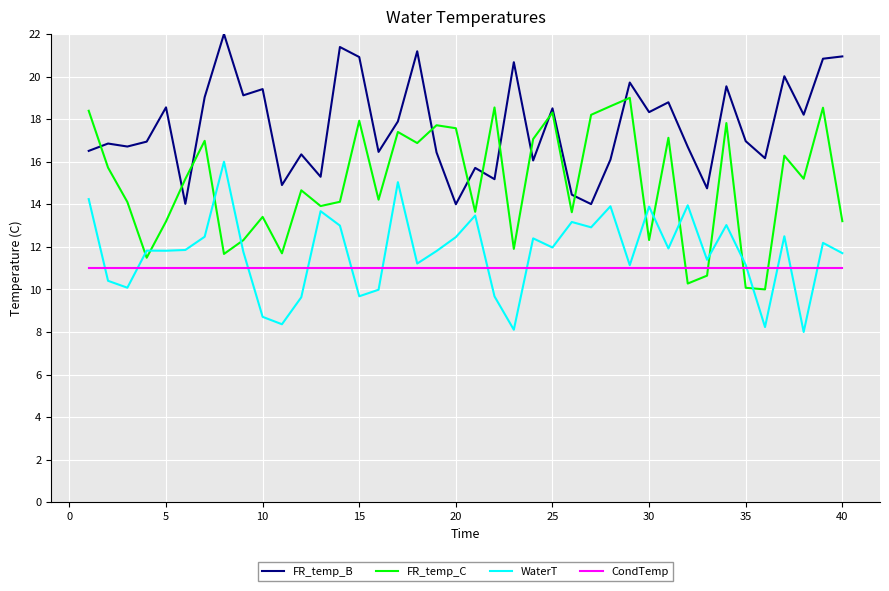

Rank the series by their maximum value, from highest to lowest.

FR_temp_B, FR_temp_C, WaterT, CondTemp